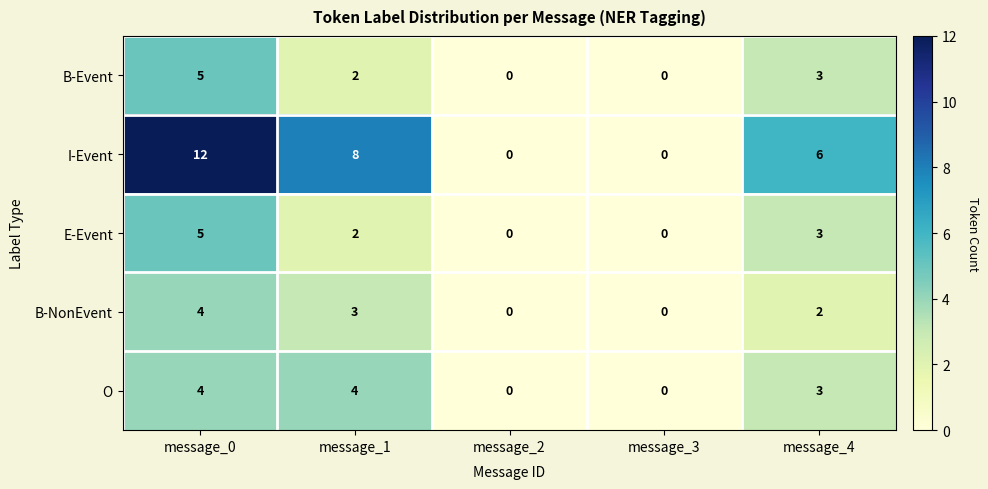

Which series changed the most between message_1 and message_4?

I-Event